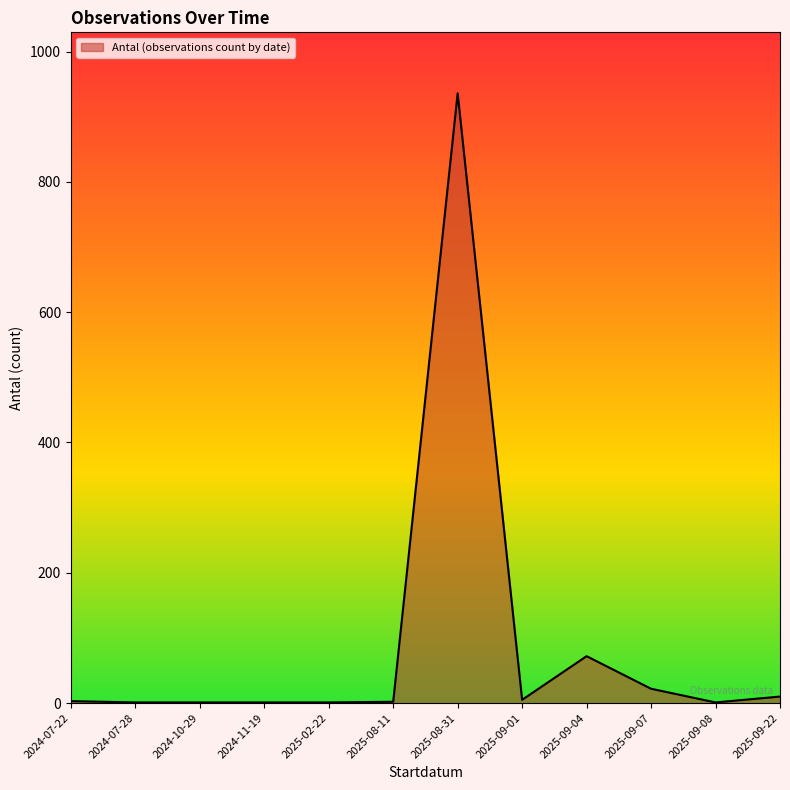

Where is the data nearest to the value 468?

2025-09-04